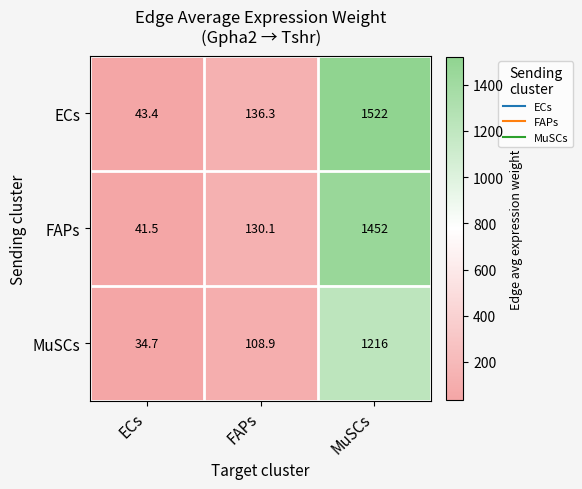

Rank the series by their average value, from lowest to highest.

MuSCs, FAPs, ECs